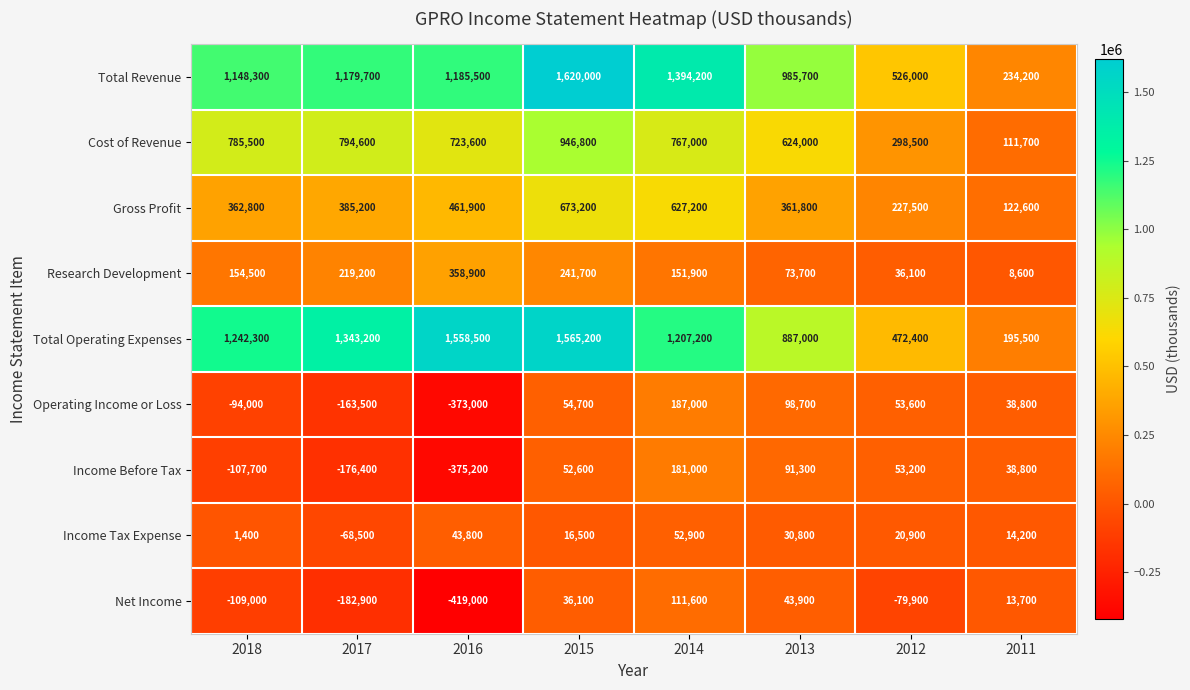

Which series has the widest spread of values?

Total Revenue